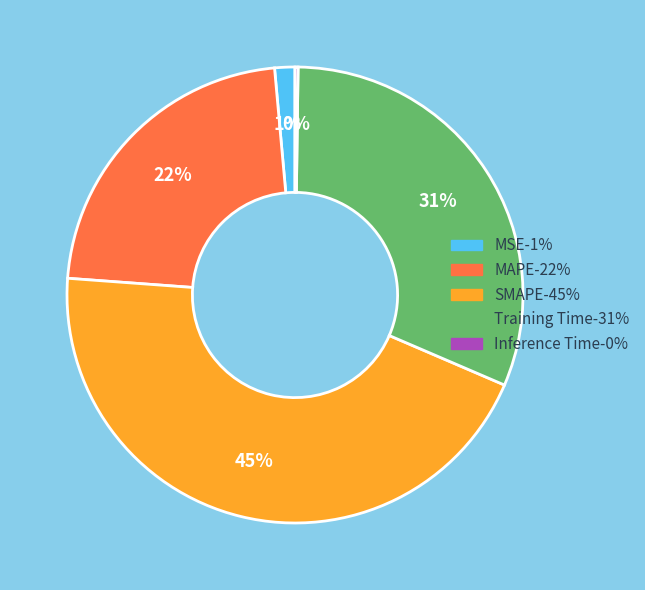

Which category has the biggest portion of the pie?

SMAPE